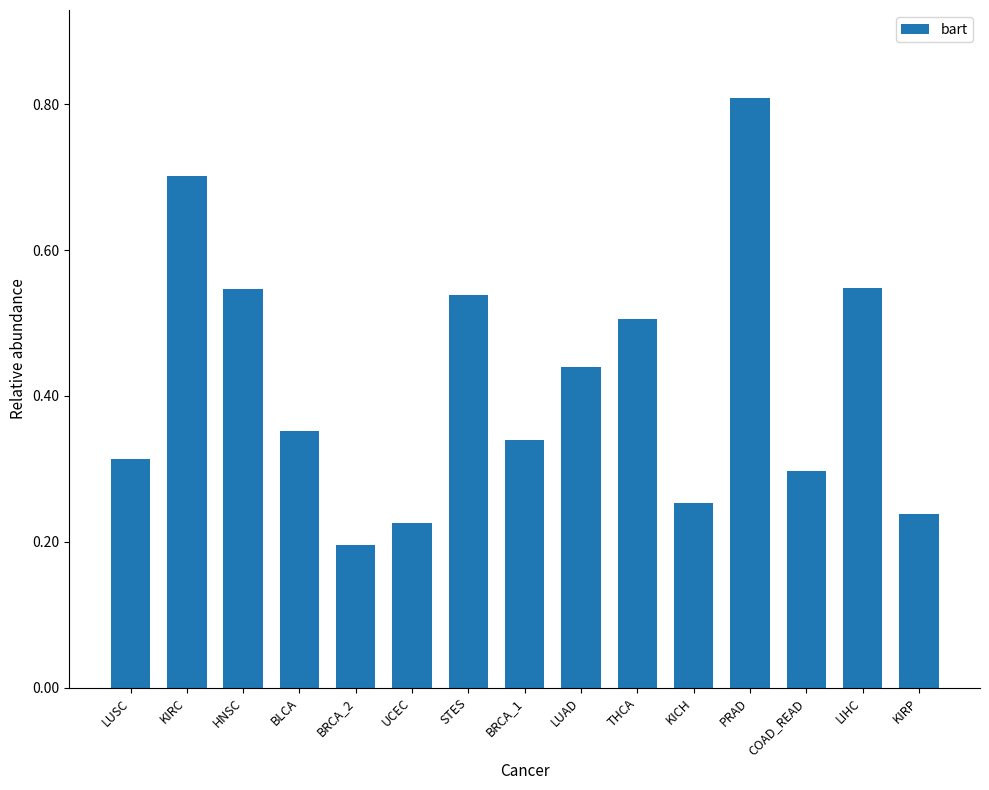

The value at KIRP is 0.3. True or false?

False